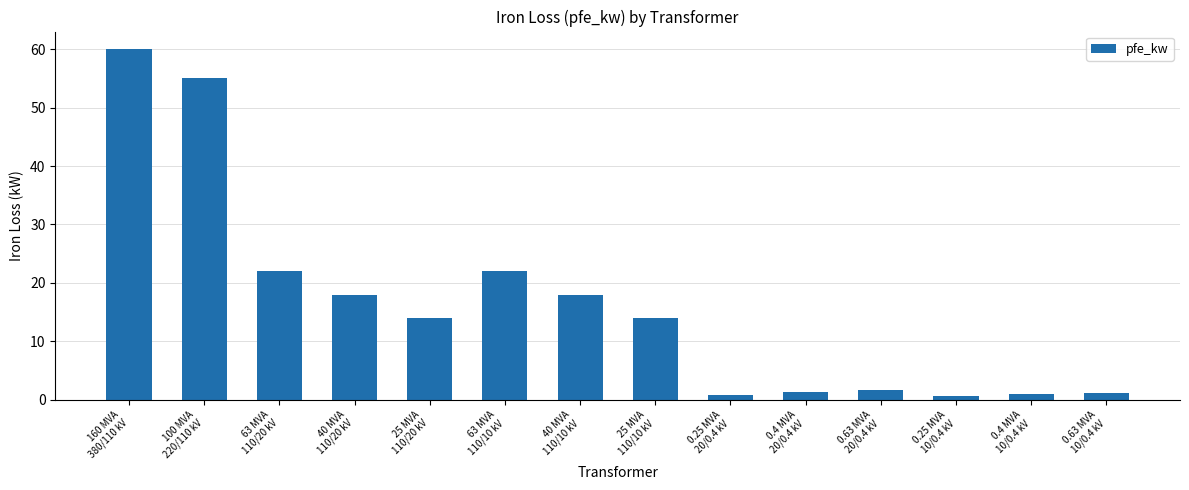

Does the chart contain stacked bars?

No